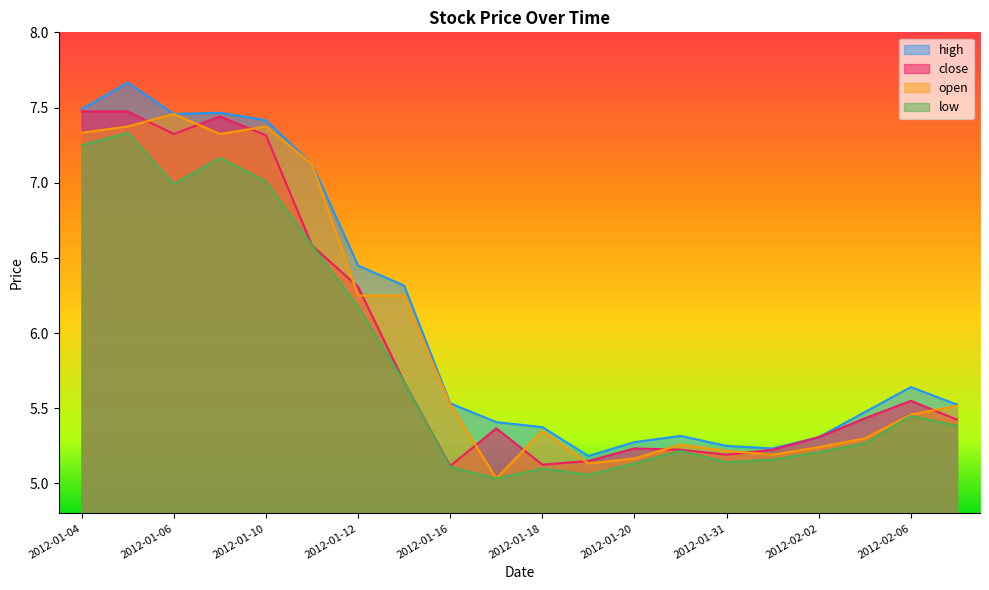

Reading left to right, extract all data points from this chart.

high: 2012-01-04=7.5	2012-01-05=7.7	2012-01-06=7.5	2012-01-09=7.5	2012-01-10=7.4	2012-01-11=7.1	2012-01-12=6.4	2012-01-13=6.3	2012-01-16=5.5	2012-01-17=5.4	2012-01-18=5.4	2012-01-19=5.2	2012-01-20=5.3	2012-01-30=5.3	2012-01-31=5.2	2012-02-01=5.2	2012-02-02=5.3	2012-02-03=5.5	2012-02-06=5.6	2012-02-07=5.5
close: 2012-01-04=7.5	2012-01-05=7.5	2012-01-06=7.3	2012-01-09=7.4	2012-01-10=7.3	2012-01-11=6.6	2012-01-12=6.3	2012-01-13=5.7	2012-01-16=5.1	2012-01-17=5.4	2012-01-18=5.1	2012-01-19=5.1	2012-01-20=5.2	2012-01-30=5.2	2012-01-31=5.2	2012-02-01=5.2	2012-02-02=5.3	2012-02-03=5.4	2012-02-06=5.5	2012-02-07=5.4
open: 2012-01-04=7.3	2012-01-05=7.4	2012-01-06=7.5	2012-01-09=7.3	2012-01-10=7.4	2012-01-11=7.1	2012-01-12=6.2	2012-01-13=6.2	2012-01-16=5.5	2012-01-17=5.0	2012-01-18=5.3	2012-01-19=5.1	2012-01-20=5.2	2012-01-30=5.3	2012-01-31=5.2	2012-02-01=5.2	2012-02-02=5.2	2012-02-03=5.3	2012-02-06=5.5	2012-02-07=5.5
low: 2012-01-04=7.2	2012-01-05=7.3	2012-01-06=7.0	2012-01-09=7.2	2012-01-10=7.0	2012-01-11=6.6	2012-01-12=6.2	2012-01-13=5.7	2012-01-16=5.1	2012-01-17=5.0	2012-01-18=5.1	2012-01-19=5.1	2012-01-20=5.1	2012-01-30=5.2	2012-01-31=5.1	2012-02-01=5.2	2012-02-02=5.2	2012-02-03=5.3	2012-02-06=5.4	2012-02-07=5.4